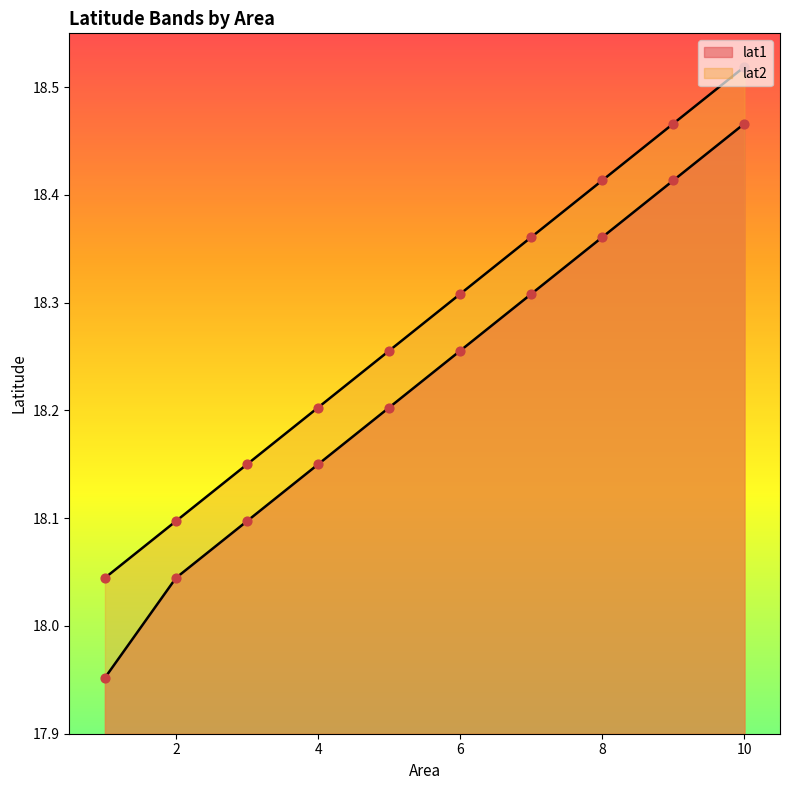

Is the value of lat2 at 6 greater than the value of lat1 at 4?

Yes